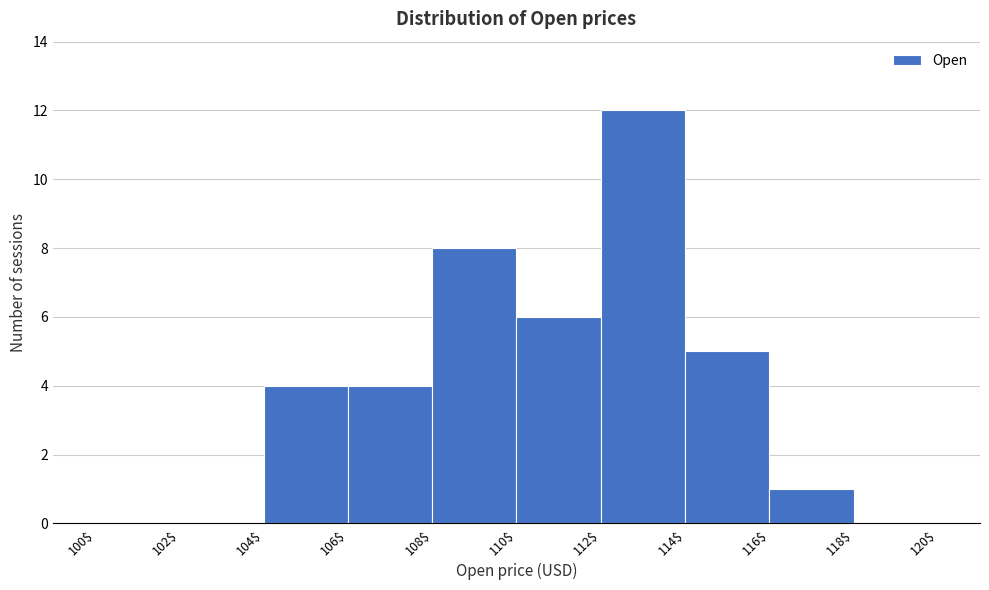

Which range on the x-axis has the tallest bar?

112$ to 114$